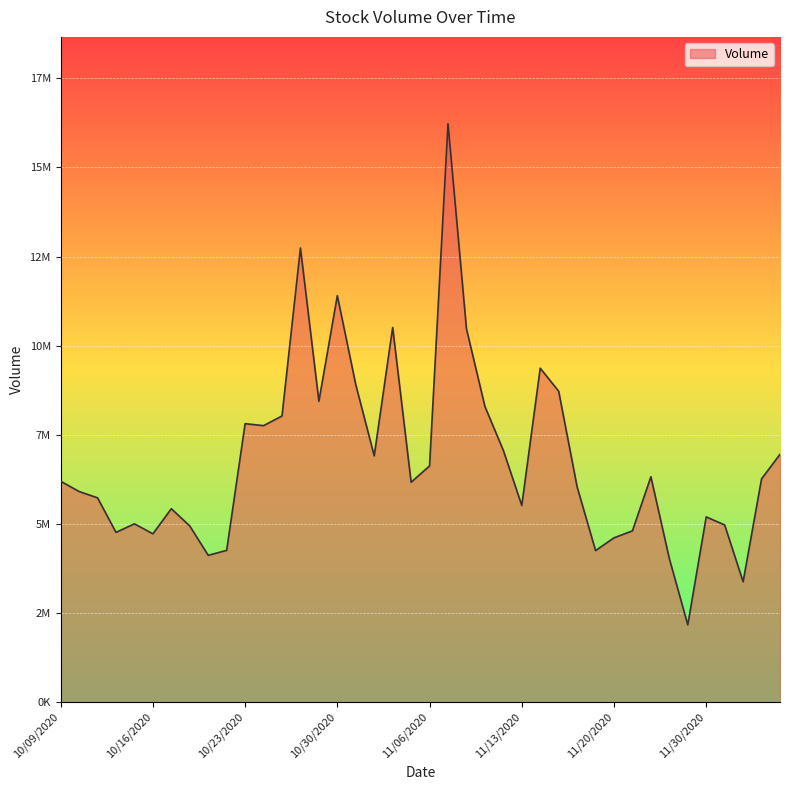

Does the chart display data point markers on the line(s)?

No